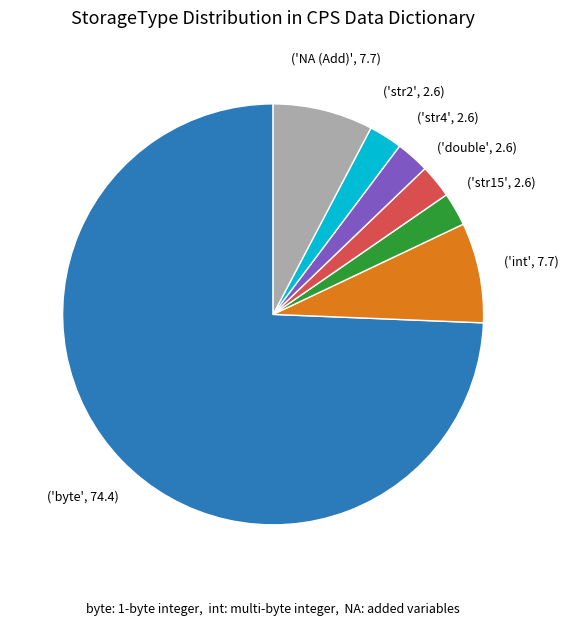

Is there any slice that represents more than half of the pie?

Yes